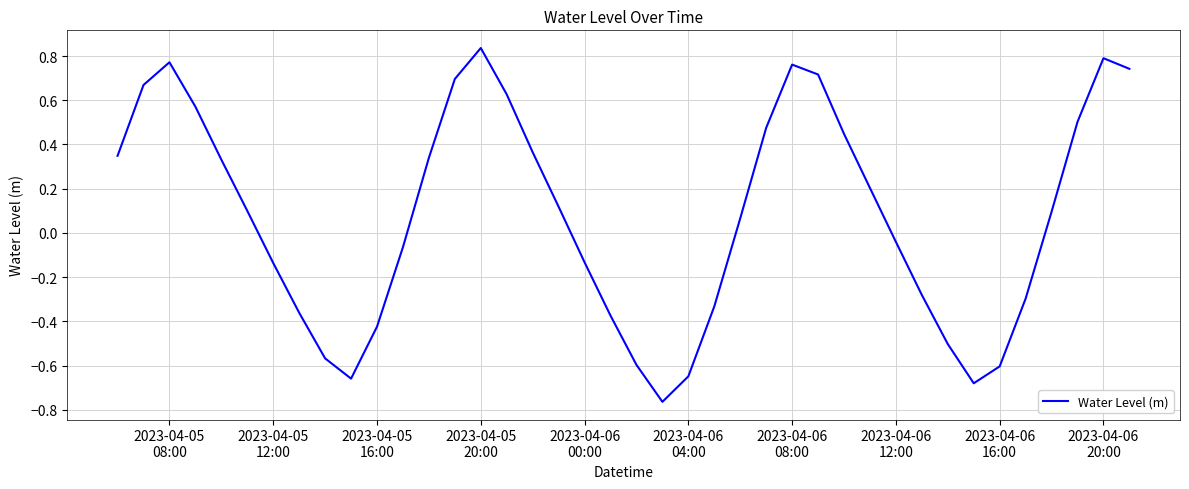

What is the difference between the maximum and minimum values?

1.6